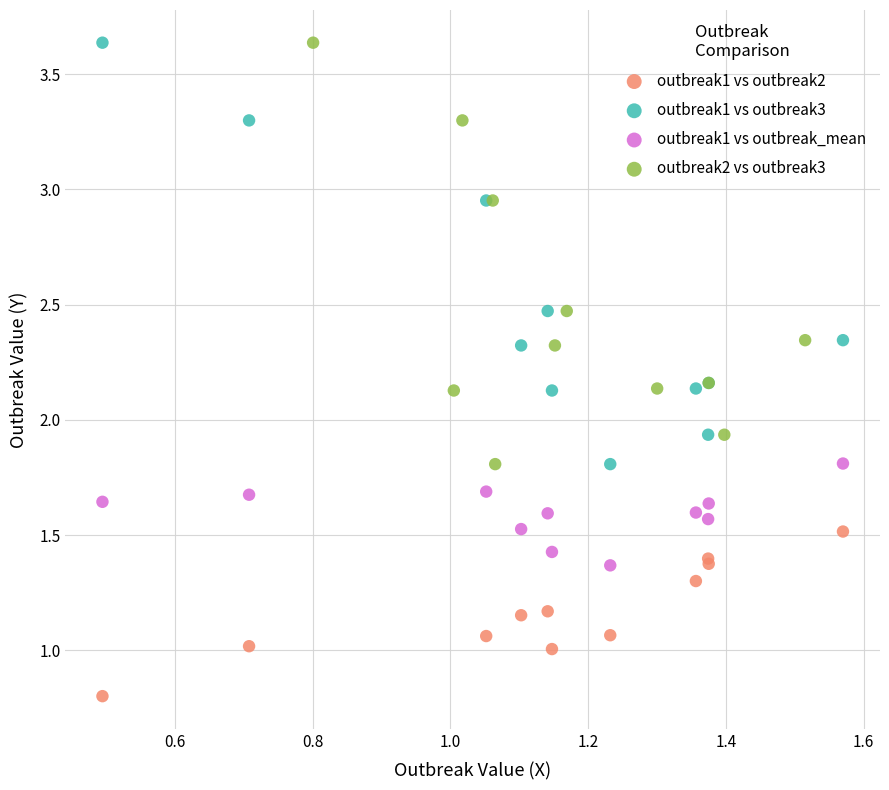

Which series reaches the minimum Y coordinate?

outbreak1 vs outbreak2